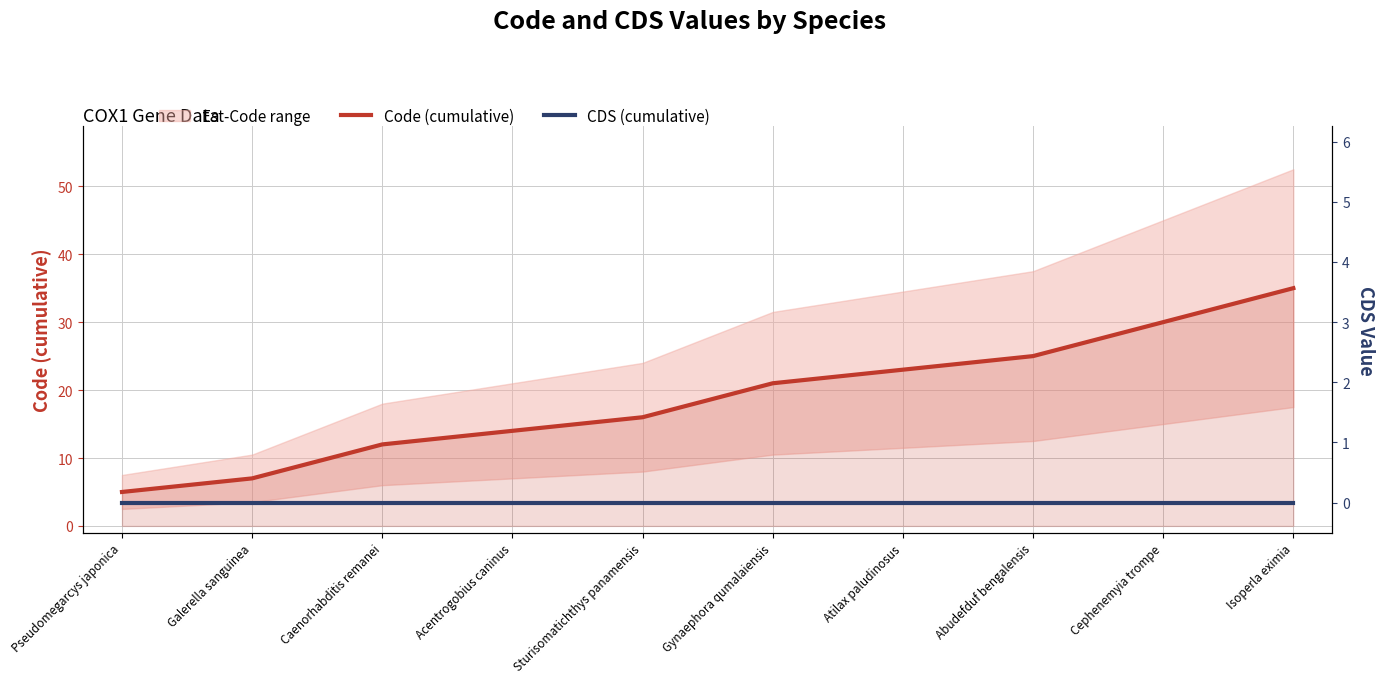

What is the spread (max minus min) of values at Atilax paludinosus?

23